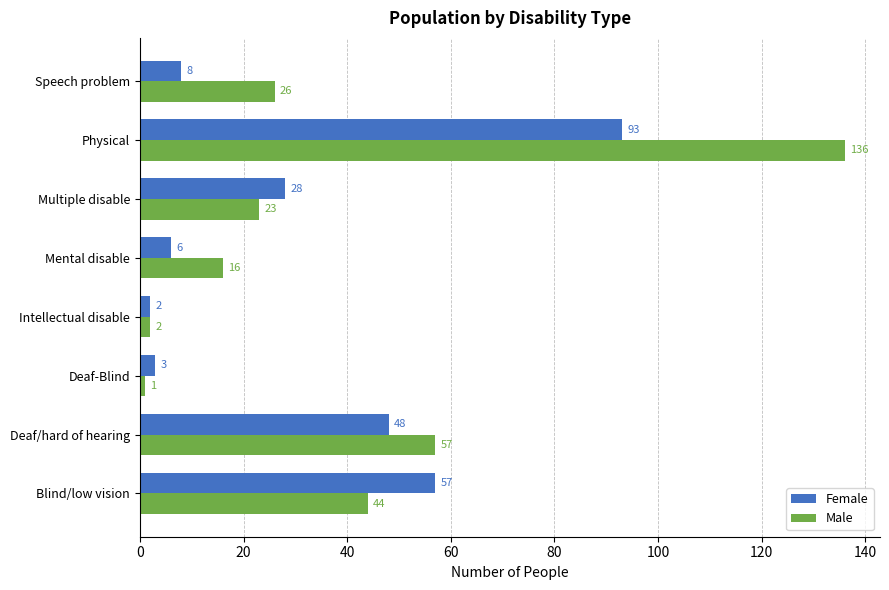

Read the Female value at Mental disable.

6